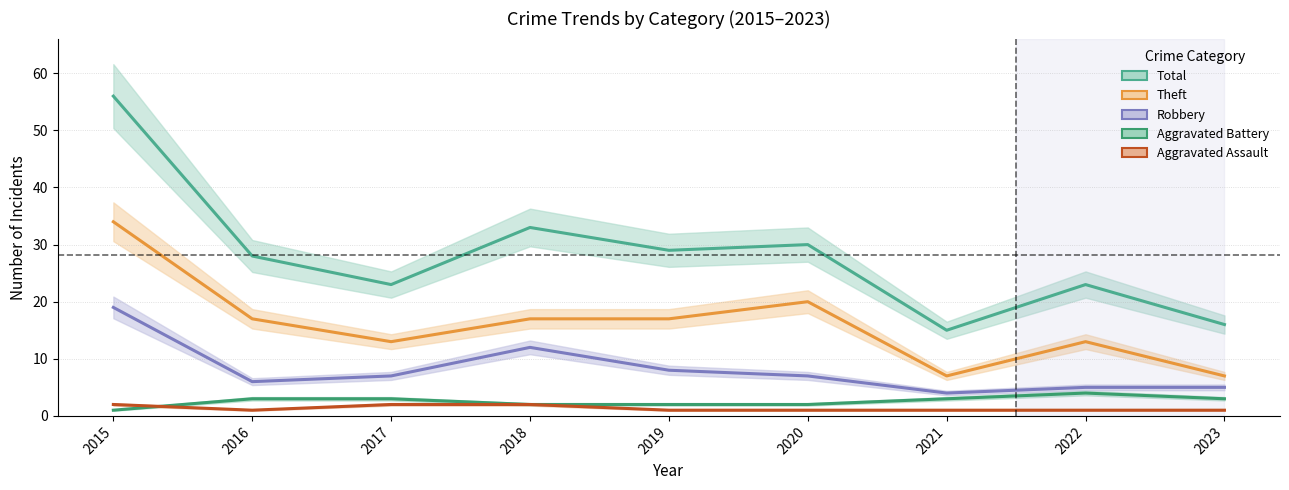

Does the chart have visible grid lines?

Yes